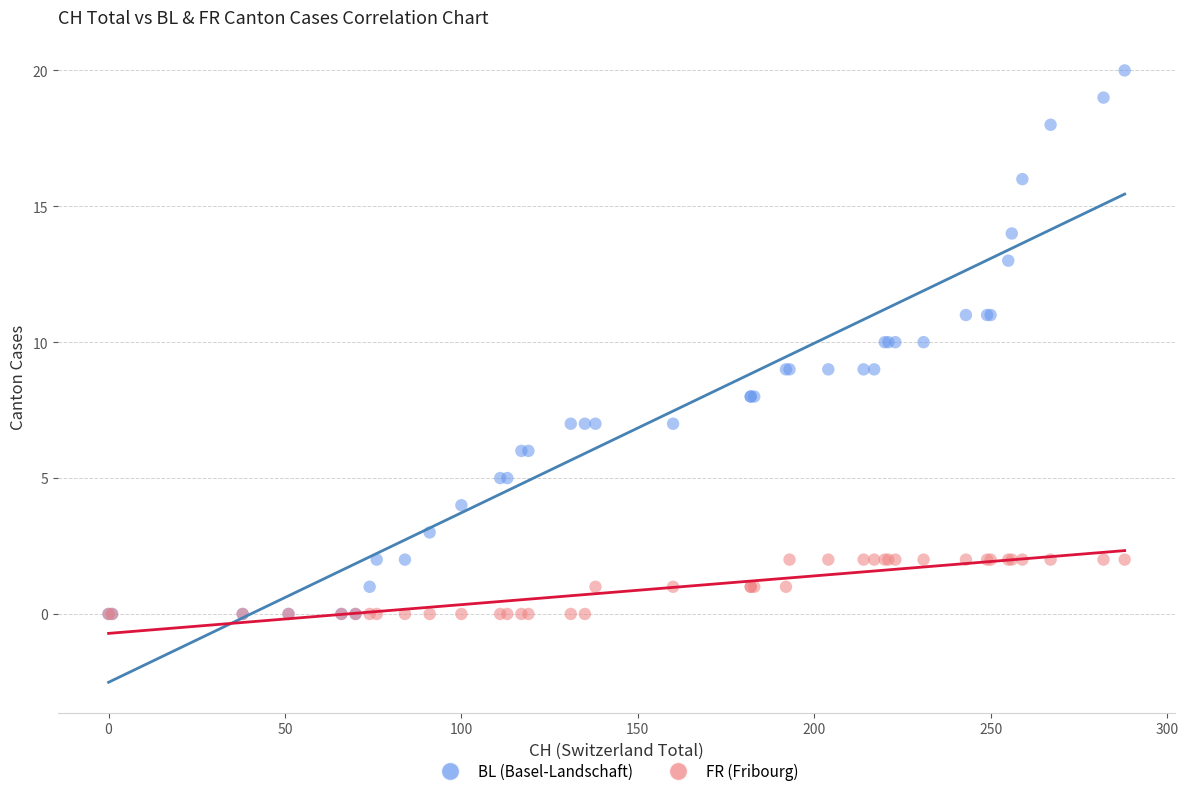

What are all the series names shown in the legend?

BL (Basel-Landschaft), FR (Fribourg)